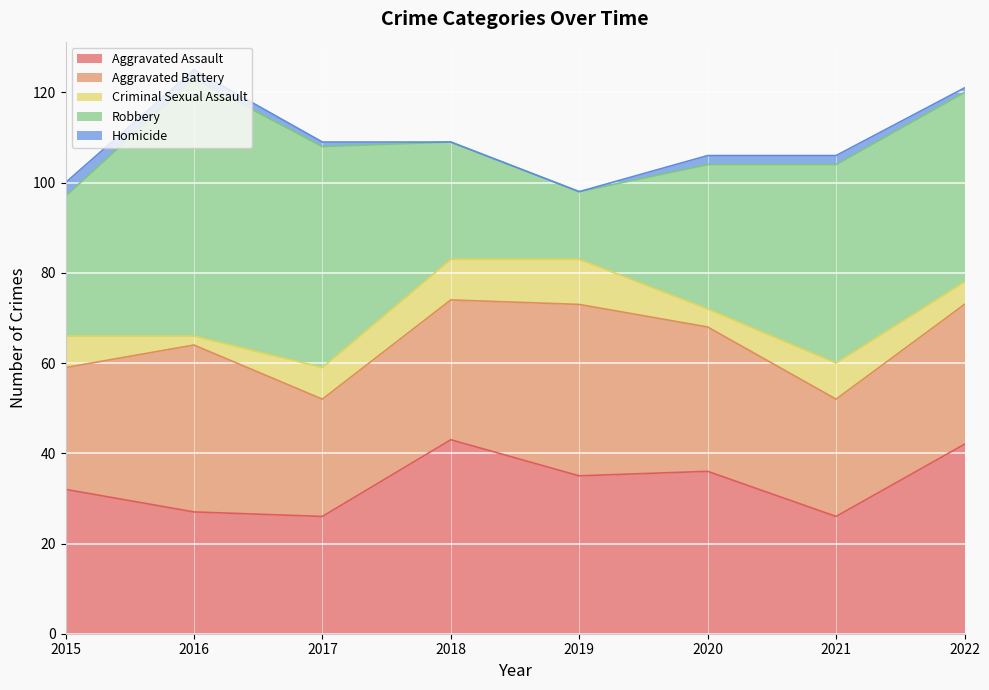

What is the value of the Robbery point at the 3rd from the left?

49